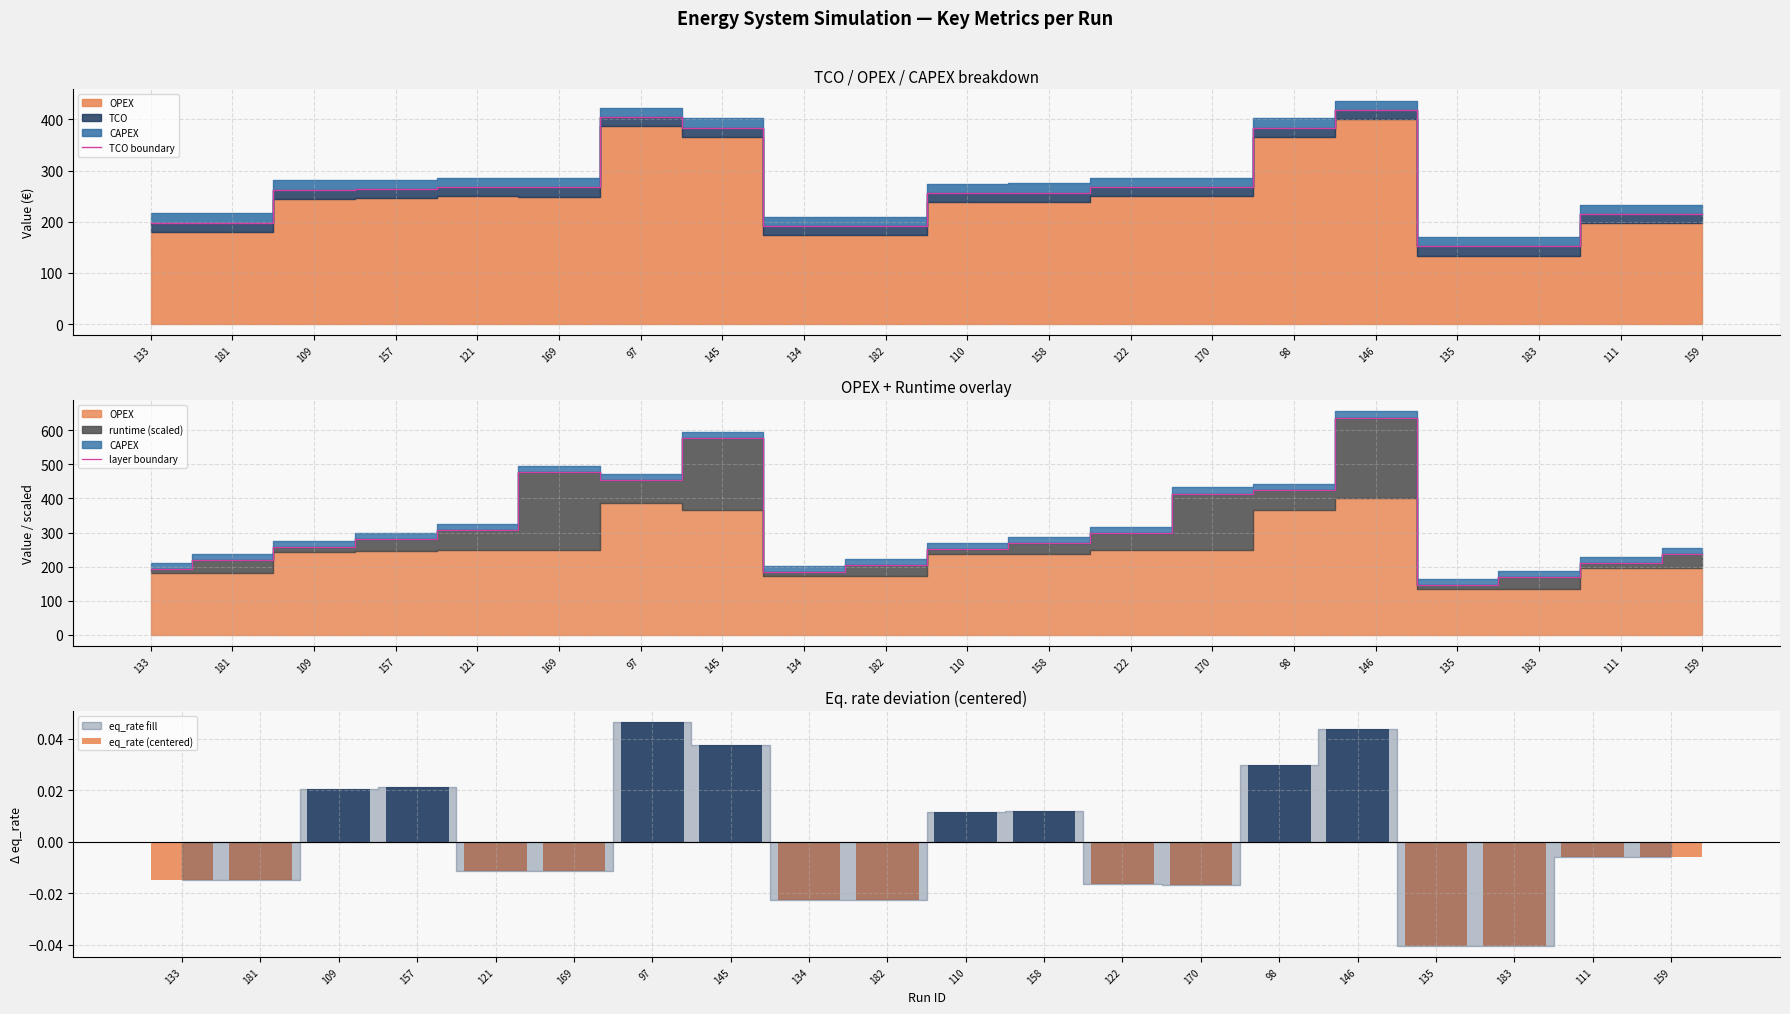

The layer boundary series shows 192.4 at 133. True or false?

True